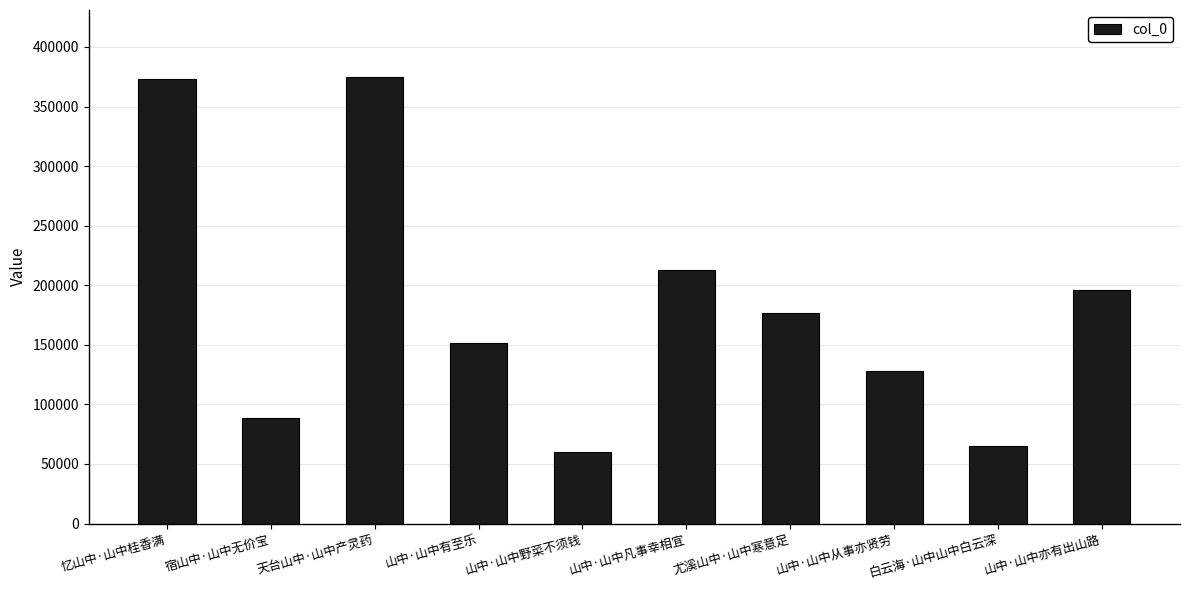

What is the change in value from 忆山中·山中桂香满 to 宿山中·山中无价宝?

-284344